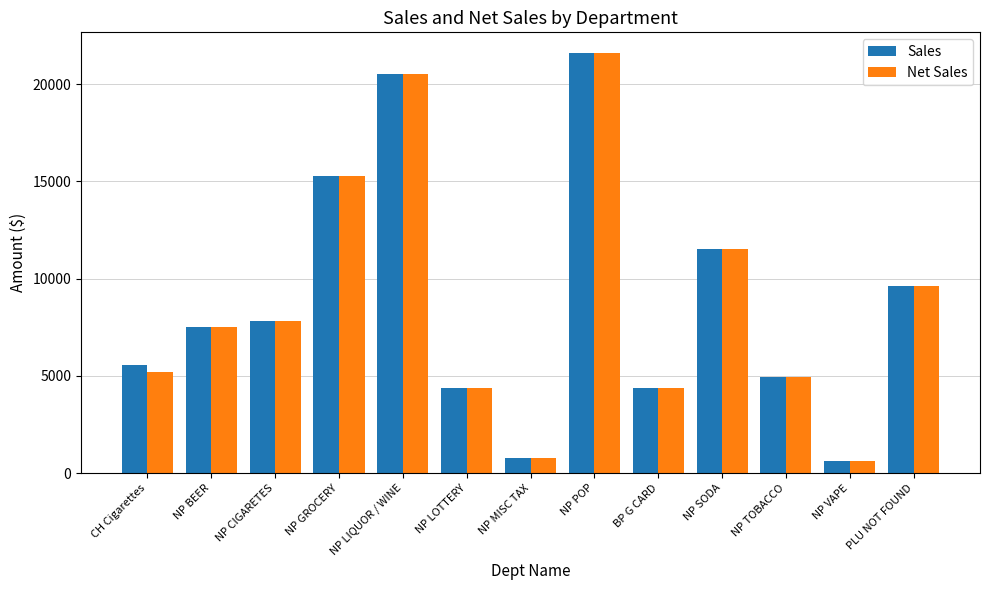

Which series changed the most between NP CIGARETES and NP TOBACCO?

Net Sales